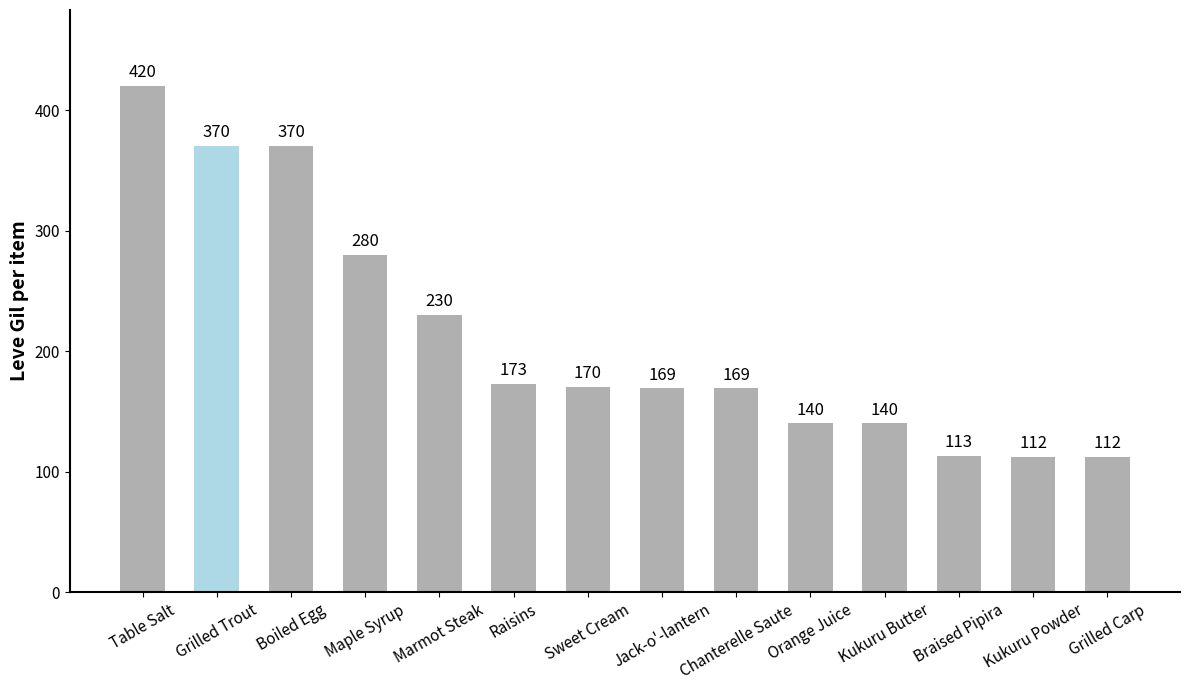

What is the smallest value displayed?

112